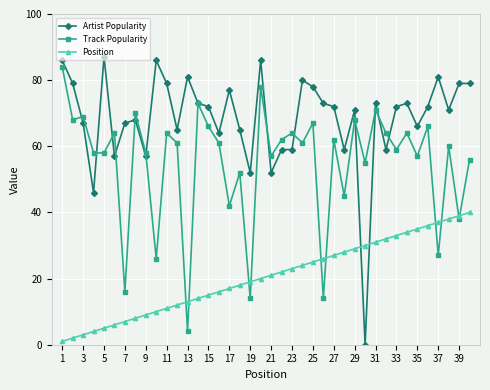

After their last crossing, which series has the higher values: Track Popularity or Position?

Track Popularity